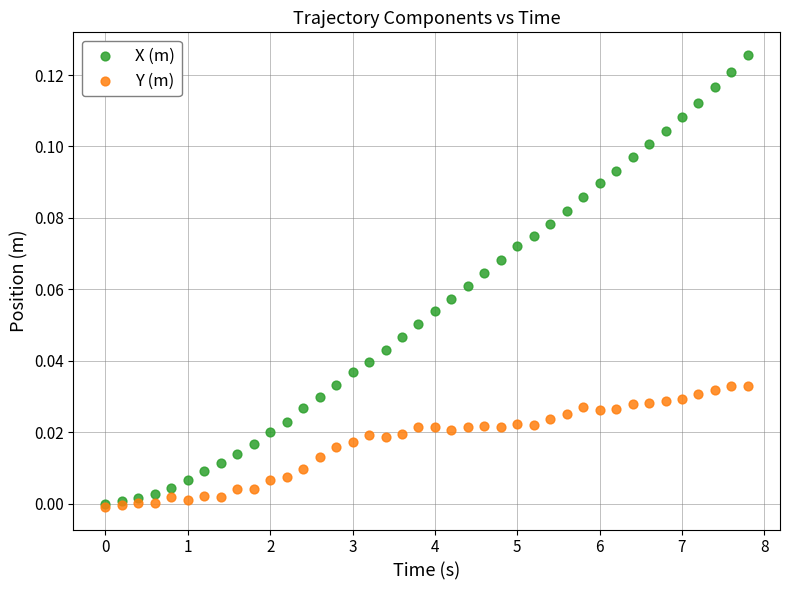

What are all the series names shown in the legend?

X (m), Y (m)